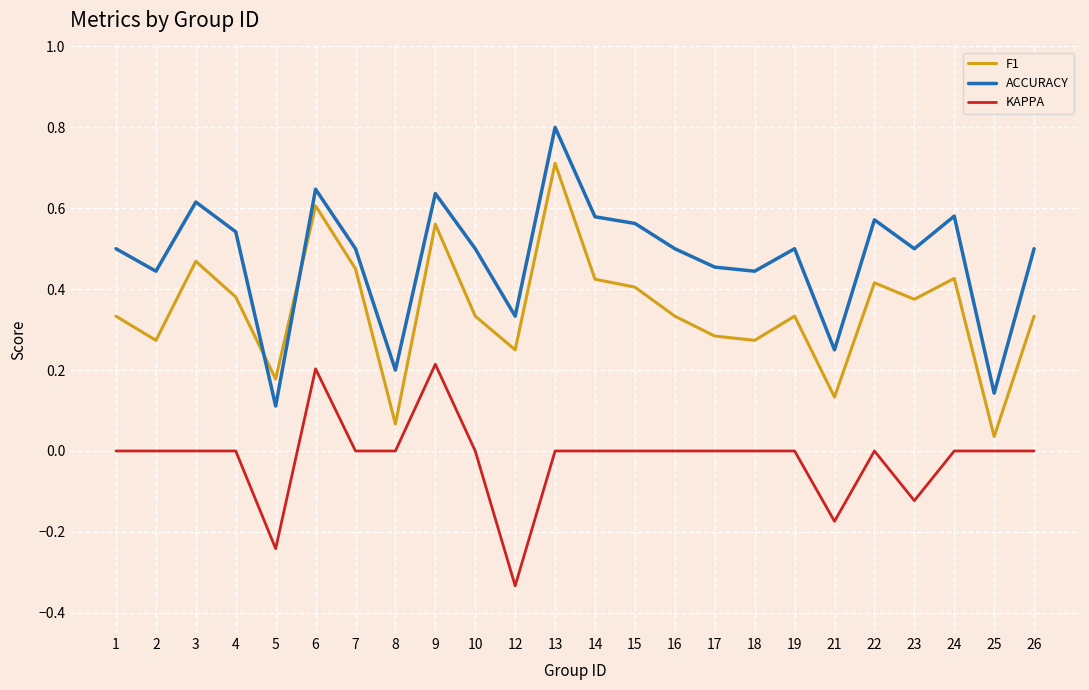

Which series has the widest spread of values?

ACCURACY